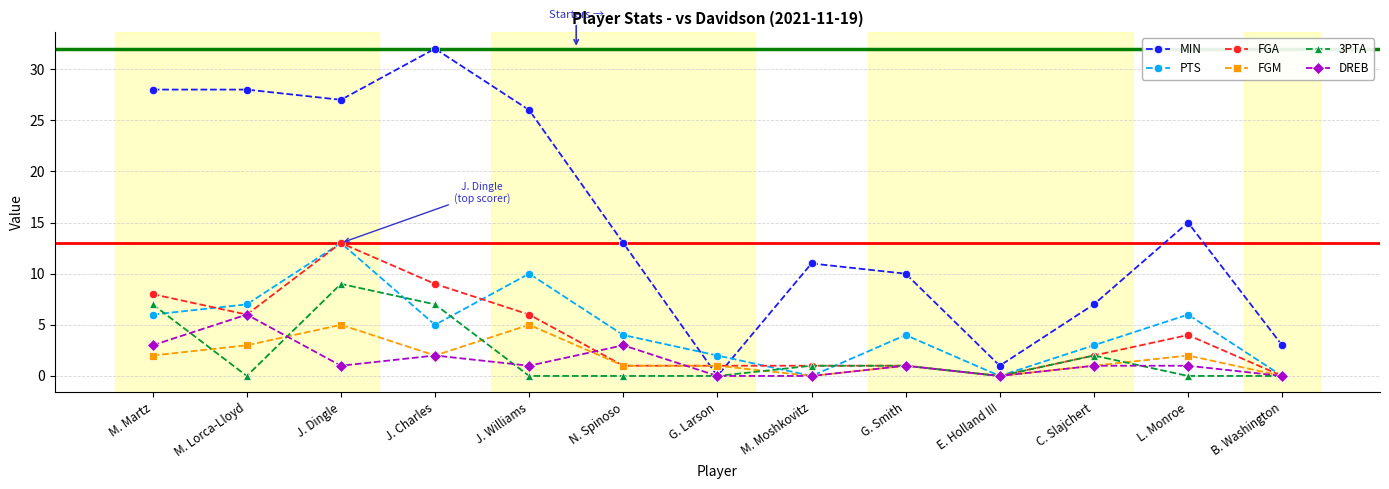

Does the chart display data point markers on the line(s)?

Yes